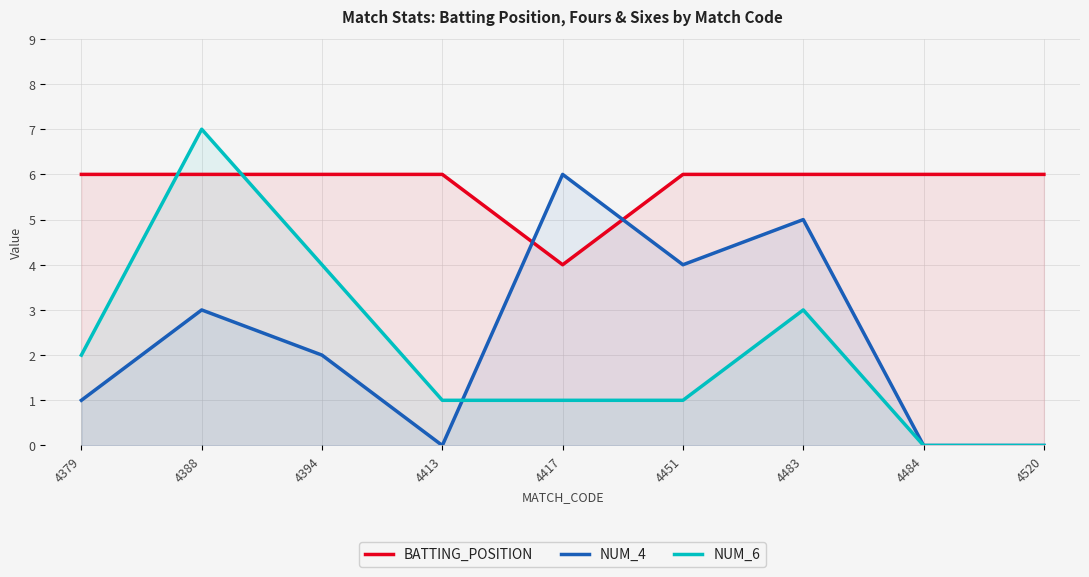

What is the sum of all NUM_4 values?

21